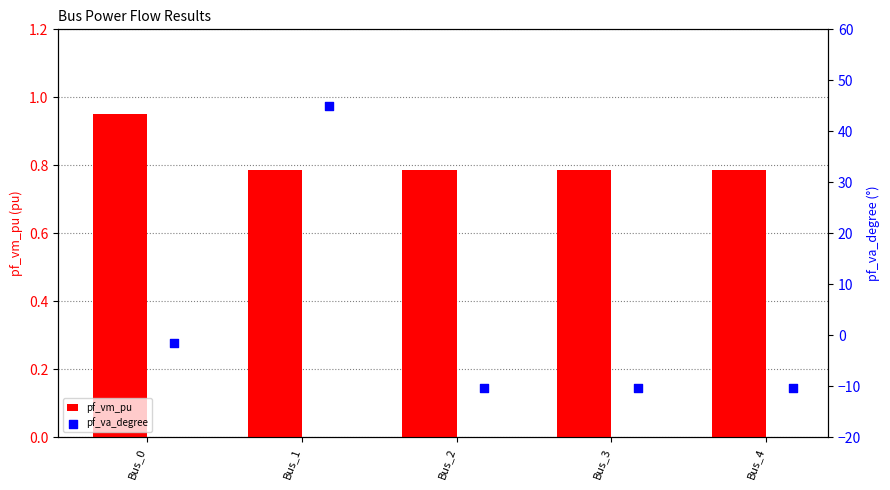

Which series reaches the maximum Y coordinate?

pf_va_degree